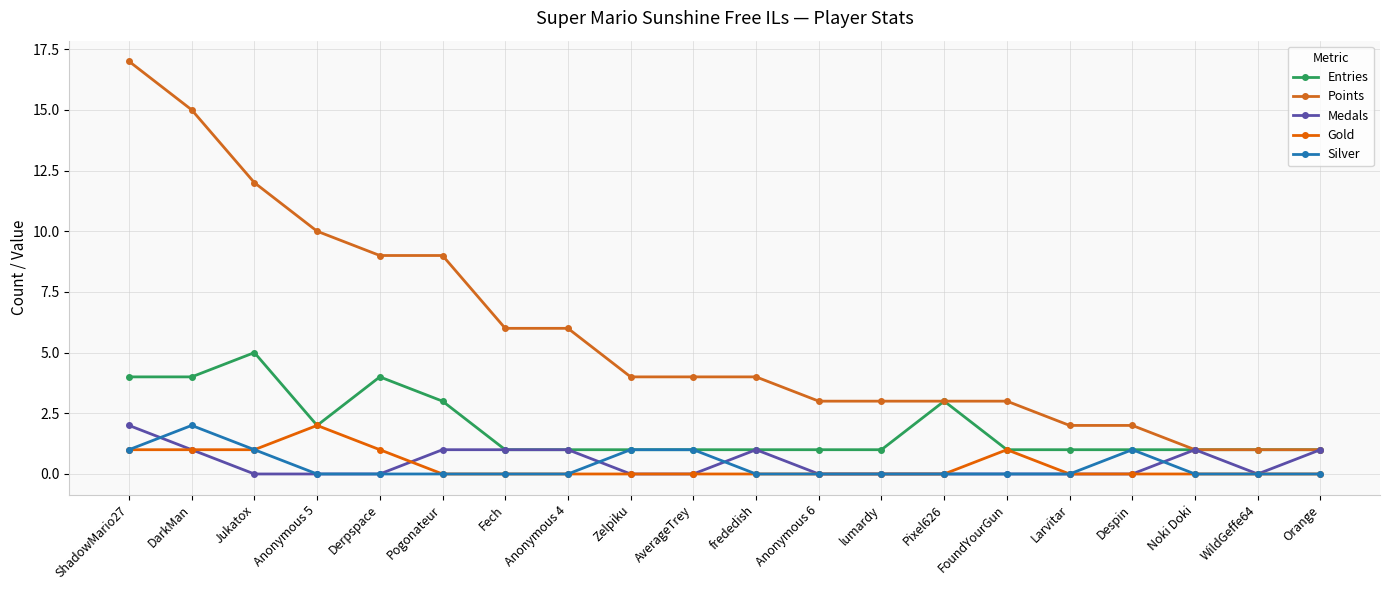

Reading right to left, extract all data points from this chart.

Entries: 1	1	1	1	1	1	3	1	1	1	1	1	1	1	3	4	2	5	4	4
Points: 1	1	1	2	2	3	3	3	3	4	4	4	6	6	9	9	10	12	15	17
Medals: 1	0	1	0	0	0	0	0	0	1	0	0	1	1	1	0	0	0	1	2
Gold: 0	0	0	0	0	1	0	0	0	0	0	0	0	0	0	1	2	1	1	1
Silver: 0	0	0	1	0	0	0	0	0	0	1	1	0	0	0	0	0	1	2	1